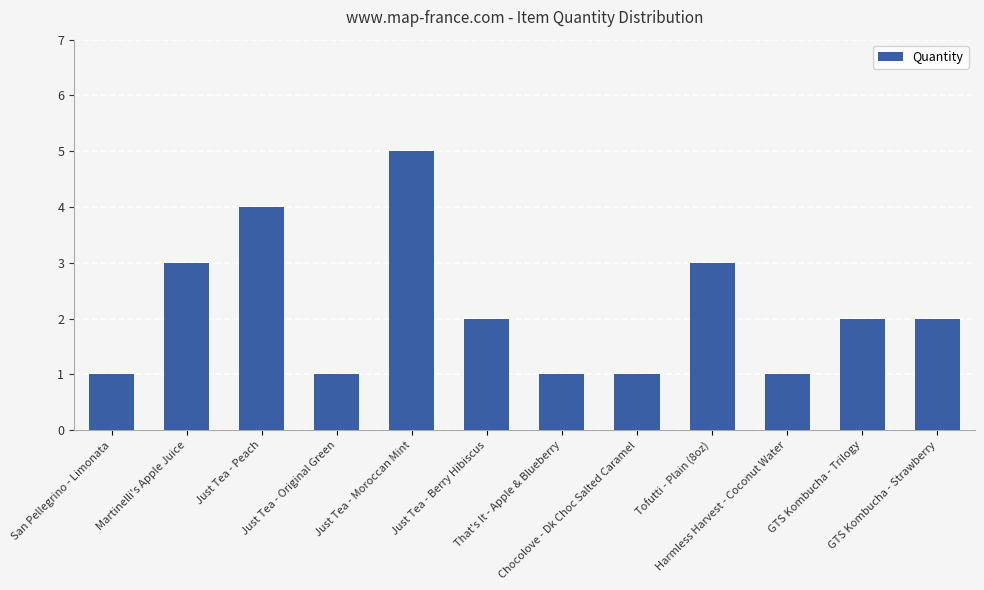

What is the label of the 1st bar from the right?

GTS Kombucha - Strawberry